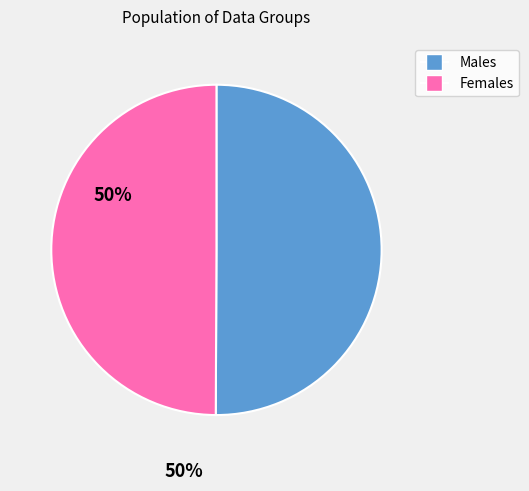

Count the number of slices in the pie.

2